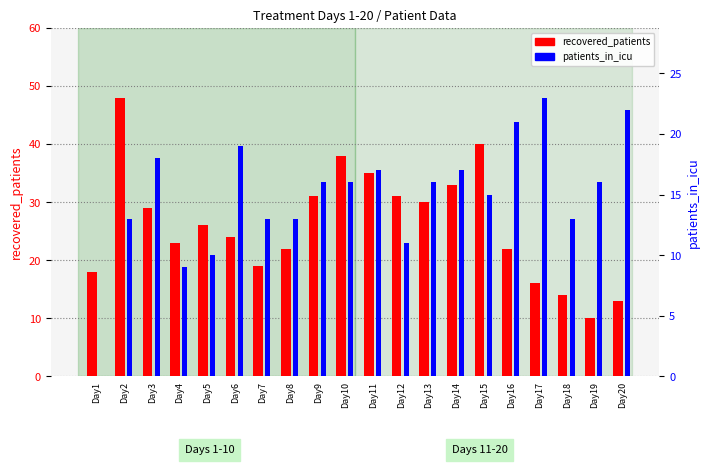

List the labels in order of patients_in_icu value, smallest first.

Day1, Day4, Day5, Day12, Day2, Day7, Day8, Day18, Day15, Day9, Day10, Day13, Day19, Day11, Day14, Day3, Day6, Day16, Day20, Day17